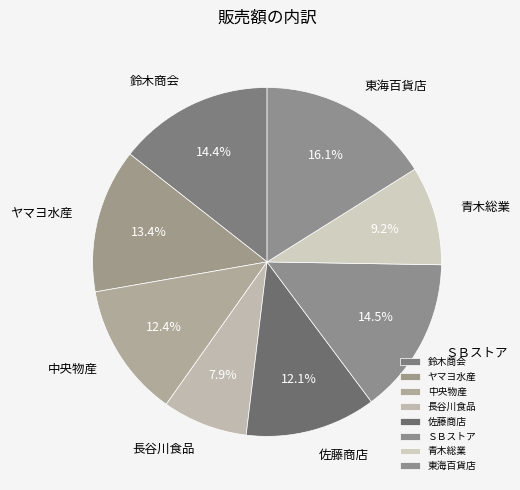

Approximately how many times larger is the value at 佐藤商店 compared to 中央物産?

1.0